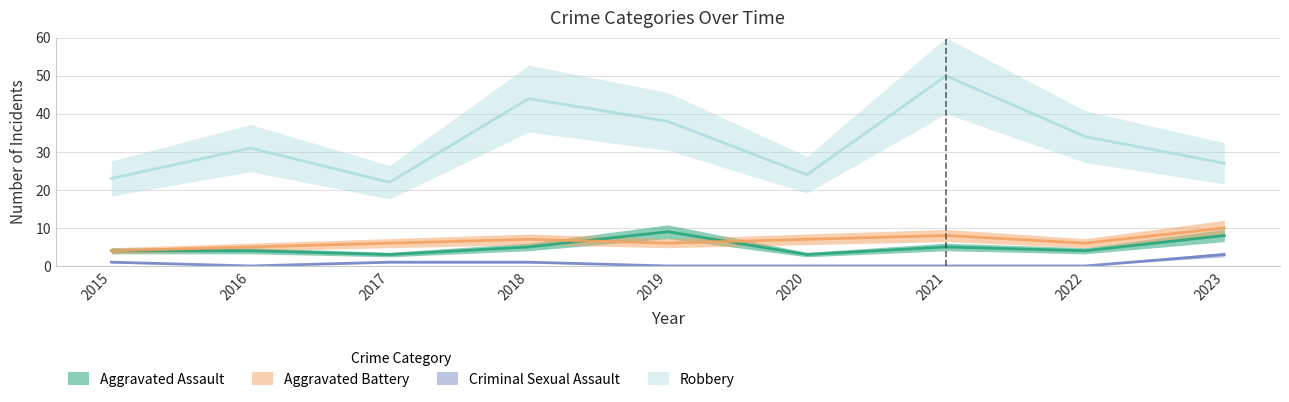

True or false: Criminal Sexual Assault and Aggravated Assault intersect in this chart.

False